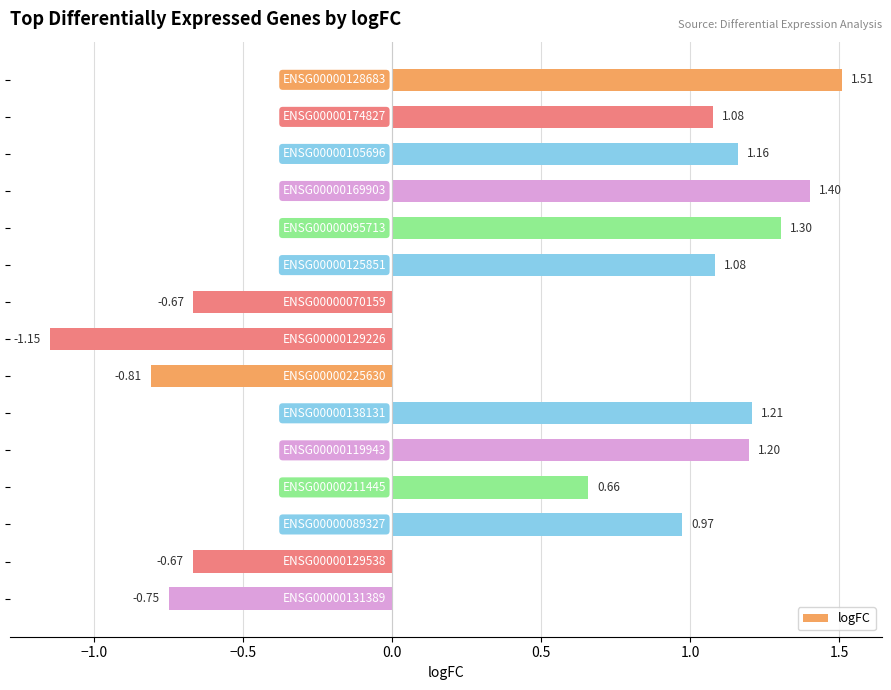

What is the difference between the maximum and minimum values?

2.7